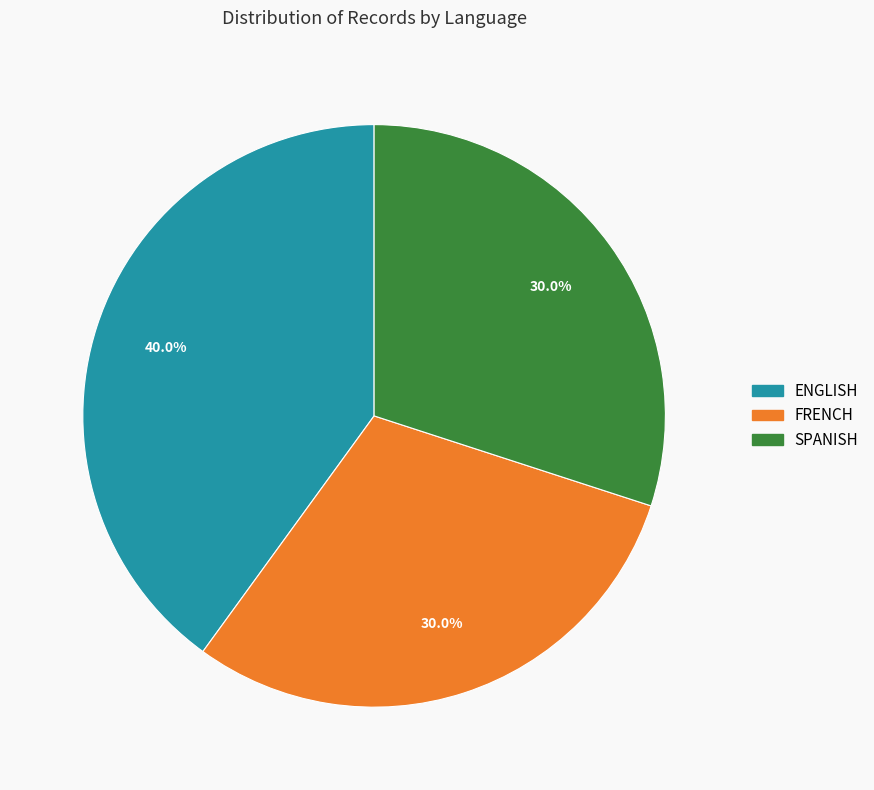

Which slice is the largest?

ENGLISH